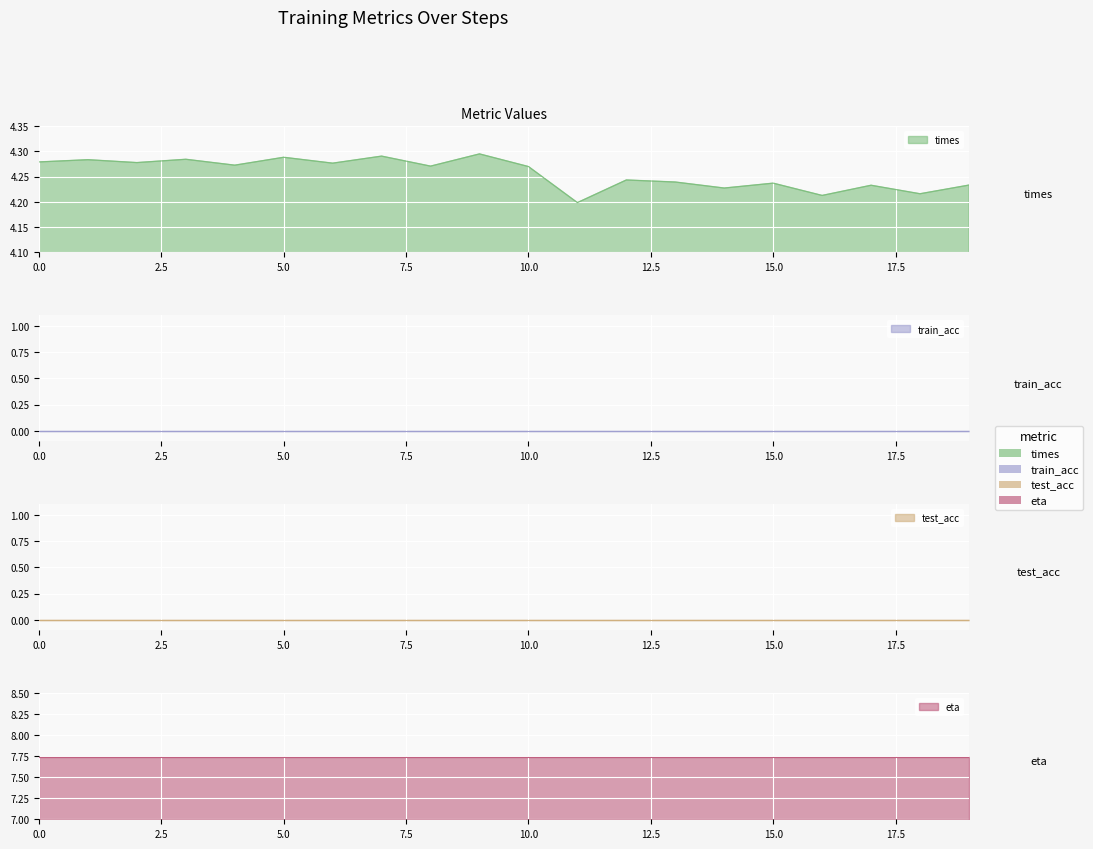

True or false: train_acc and test_acc cross at least once.

False